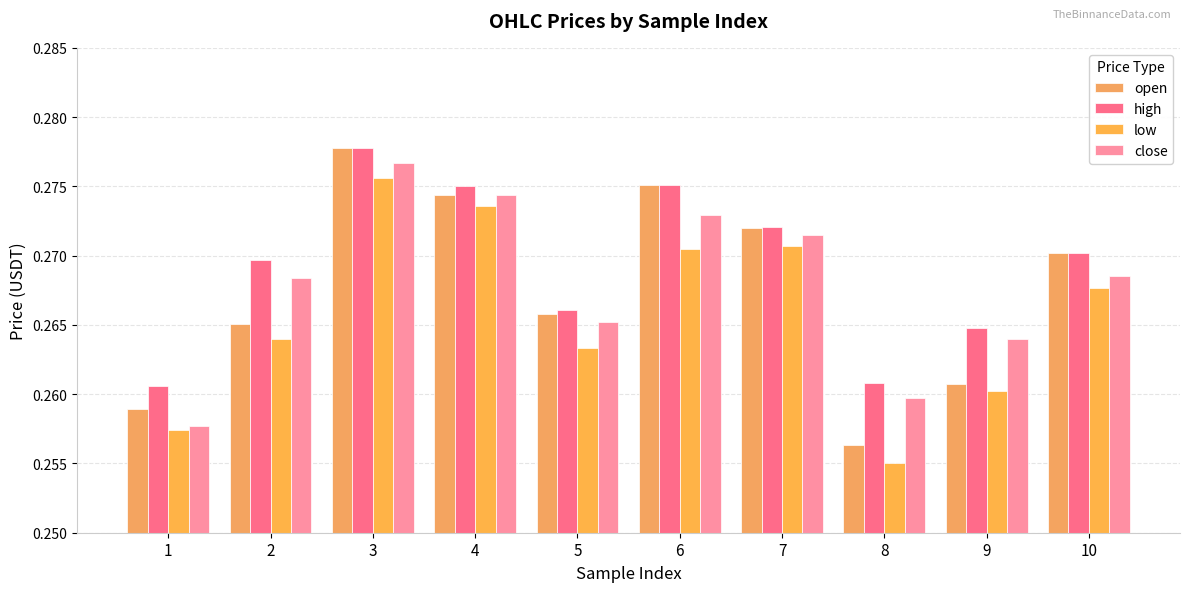

Reading right to left, what are all the values shown in this chart?

open: 0.3	0.3	0.3	0.3	0.3	0.3	0.3	0.3	0.3	0.3
high: 0.3	0.3	0.3	0.3	0.3	0.3	0.3	0.3	0.3	0.3
low: 0.3	0.3	0.3	0.3	0.3	0.3	0.3	0.3	0.3	0.3
close: 0.3	0.3	0.3	0.3	0.3	0.3	0.3	0.3	0.3	0.3